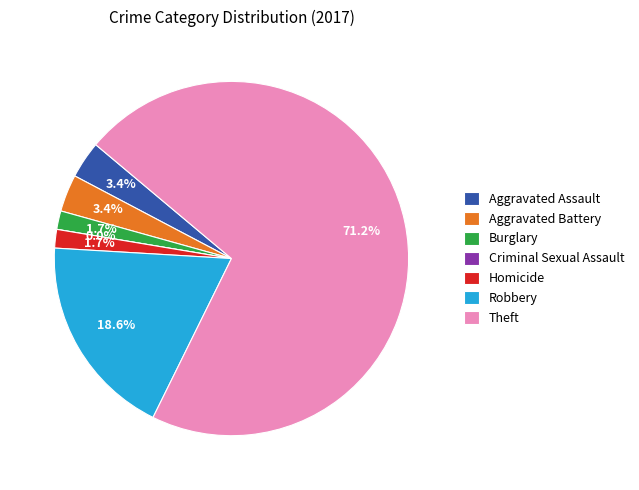

To the nearest percent, what is the difference between the Aggravated Assault and Robbery slice percentages?

15%